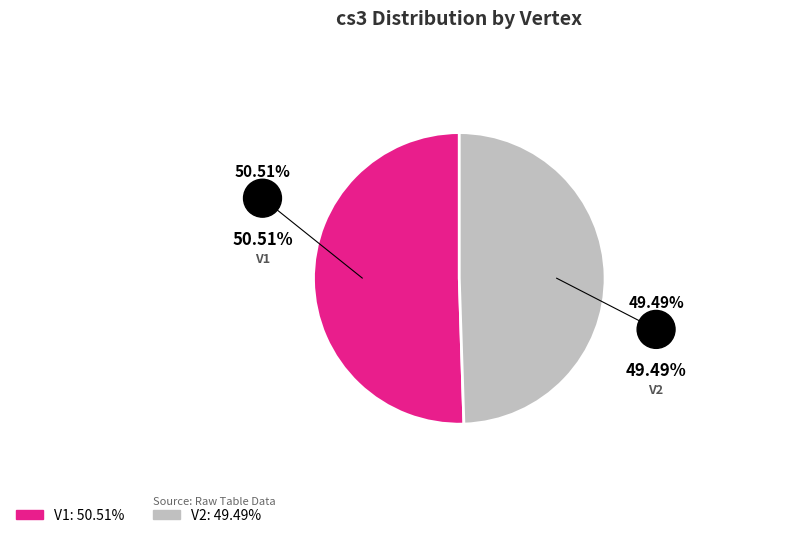

Is it true that V1 is 63% of the pie?

False